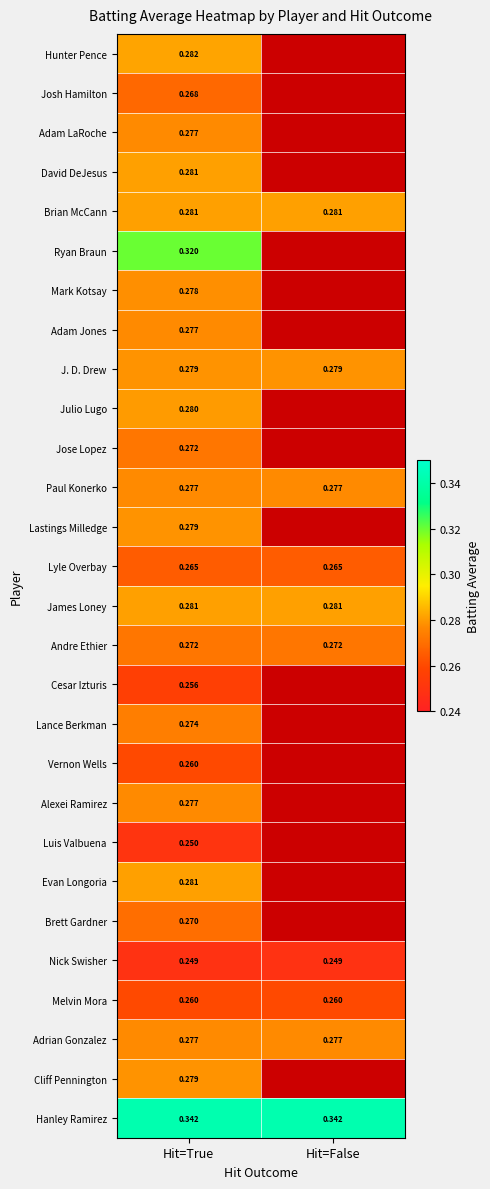

At which category does the chart reach its peak across all series?

Hit=True